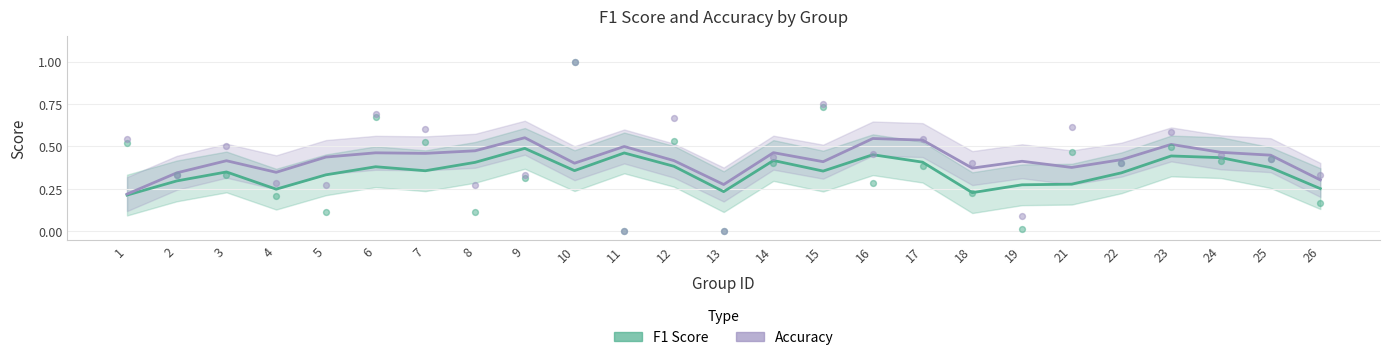

What is the total value across all series at 7?

1.1